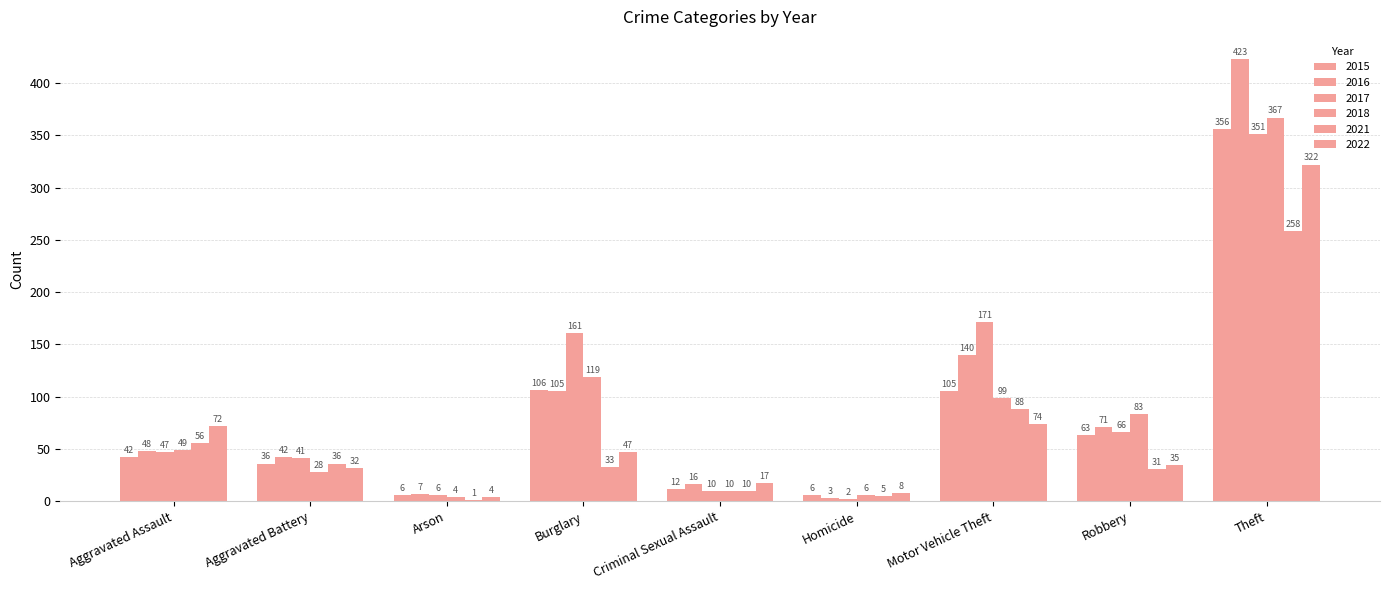

Which series has the widest spread of values?

2016